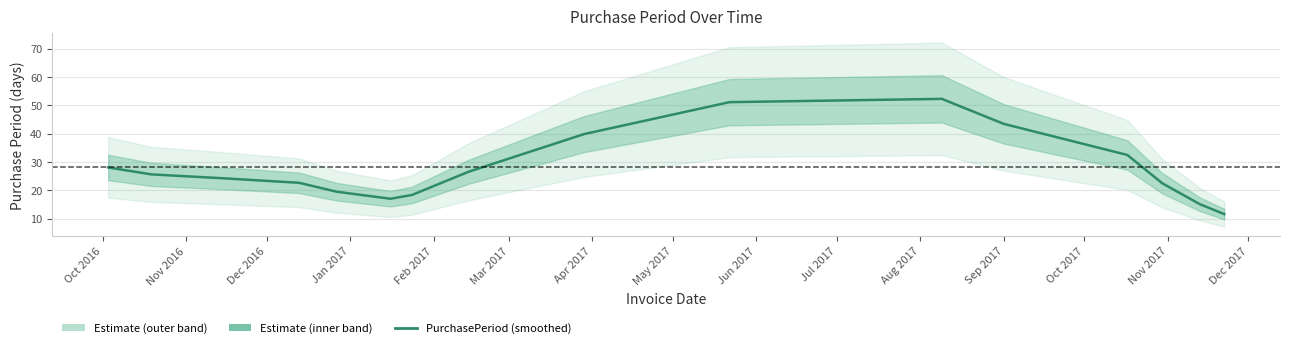

What is the sum of all values?

450.0